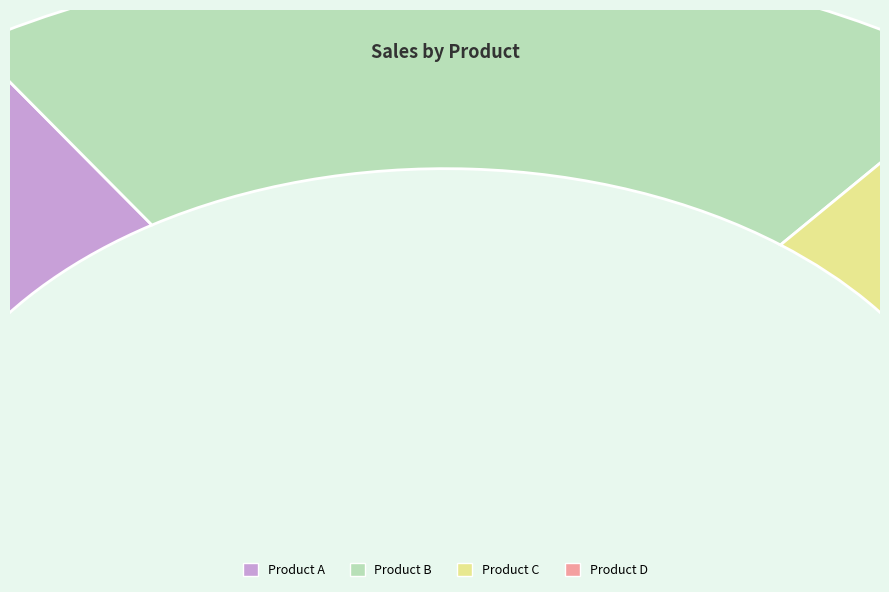

Which category has the smallest portion of the pie?

Product D